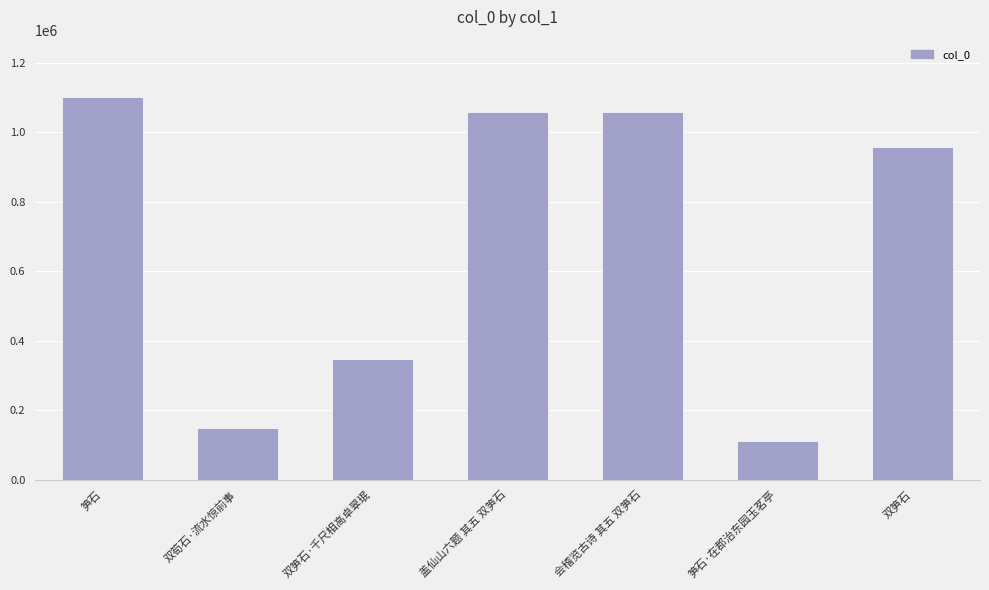

At which category does the chart reach its peak across all series?

笋石